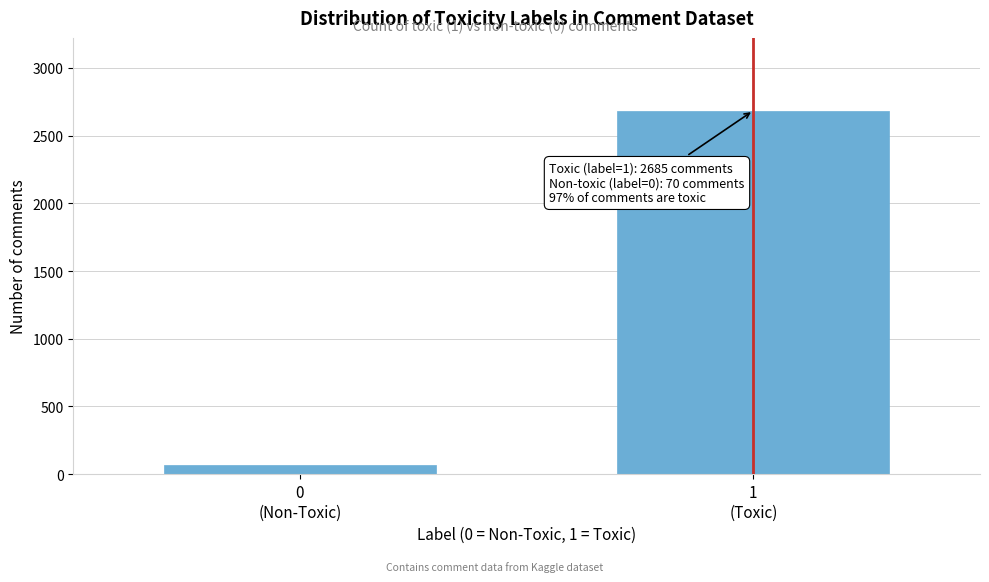

Reading left to right, what are all the values shown in this chart?

70	2685